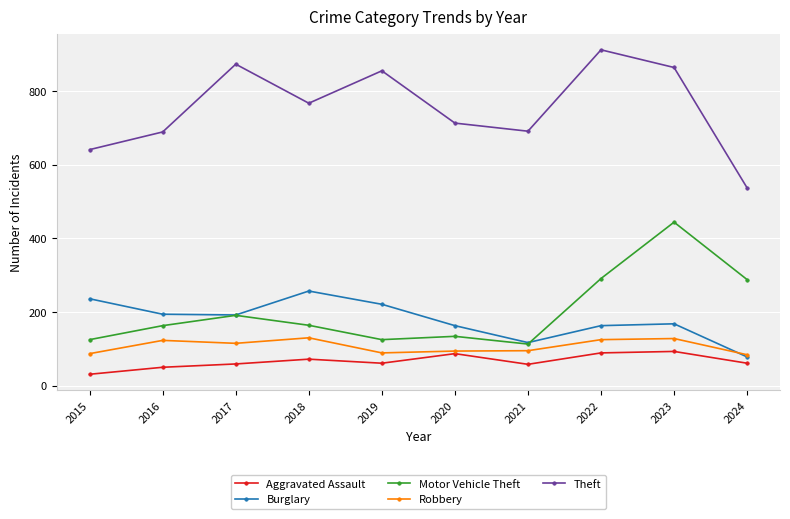

The value of Aggravated Assault at 2019 is 26. True or false?

False